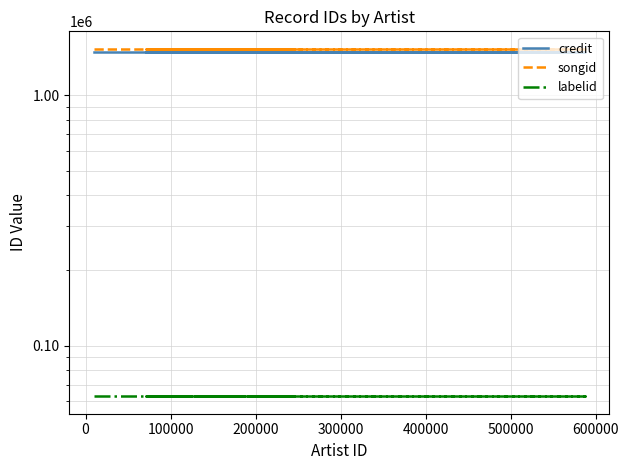

What is the highest value of the labelid series?

62793